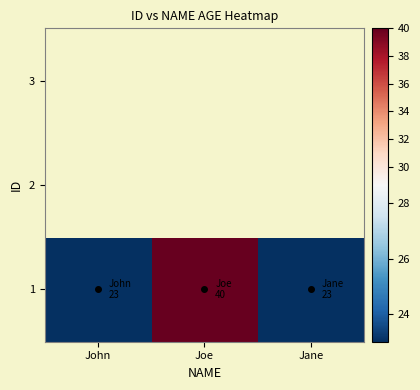

List the labels in order of 2 value, largest first.

John, Joe, Jane